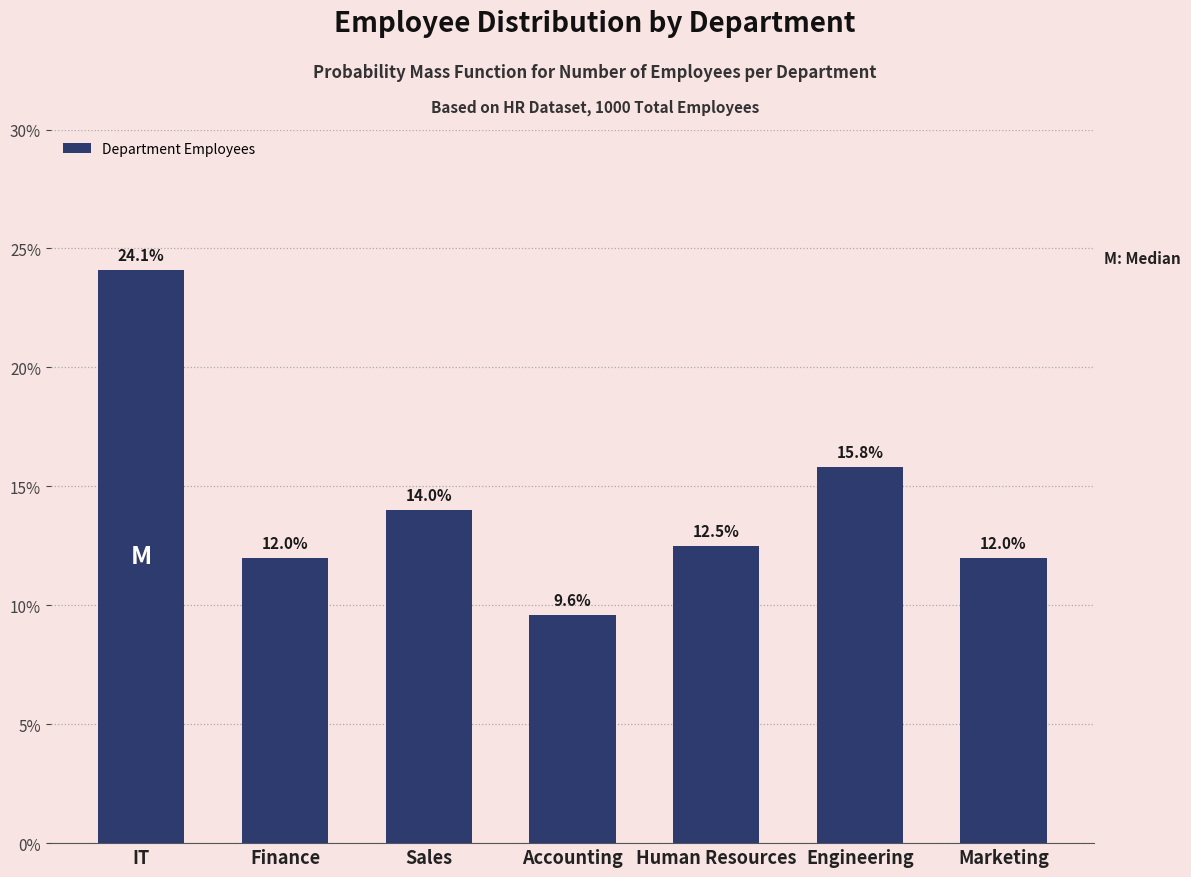

Reading right to left, transcribe all the data shown in this chart.

12.0	15.8	12.5	9.6	14.0	12.0	24.1